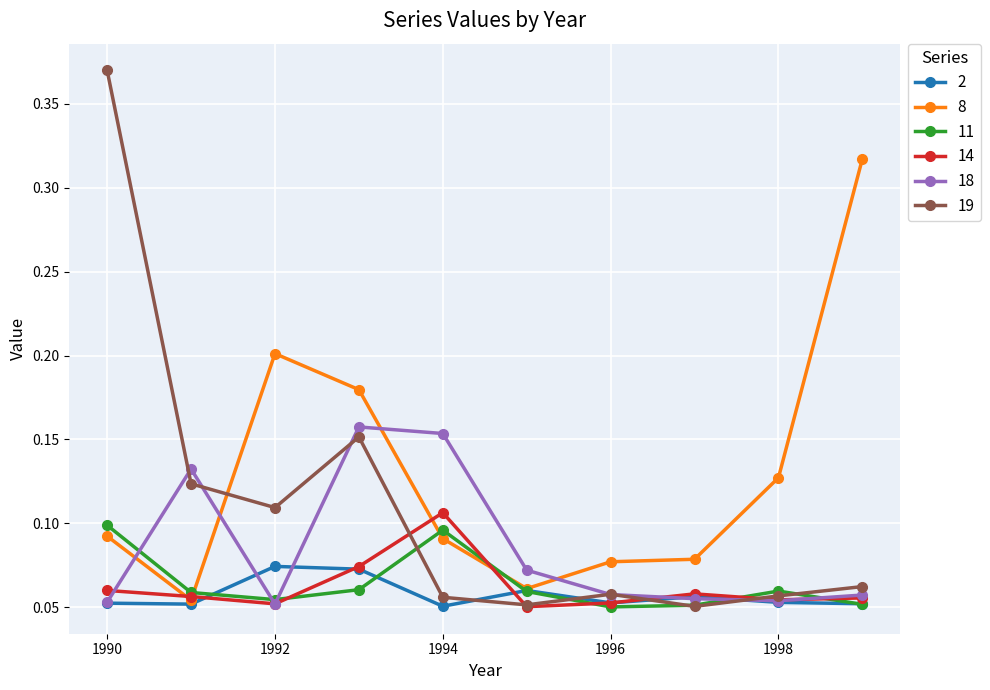

How many 19 values are between 0 and 1?

10